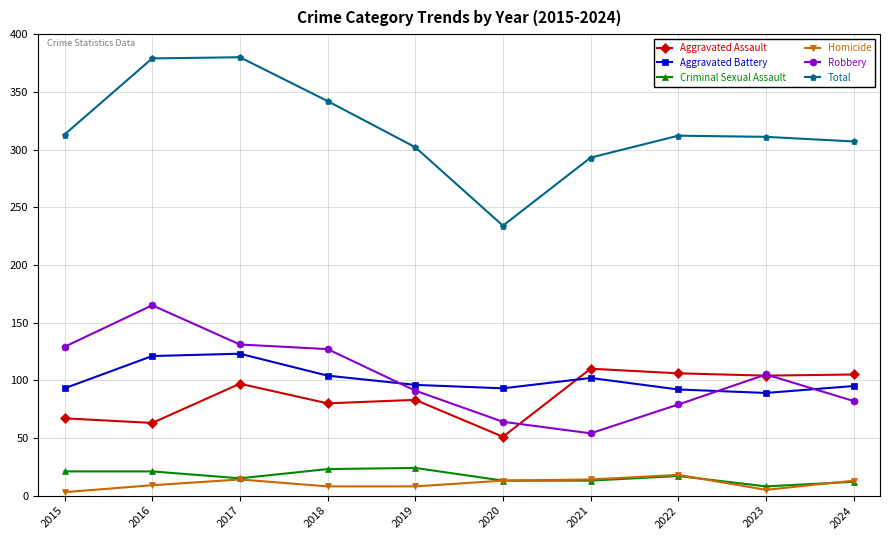

How many series are shown in this chart?

6